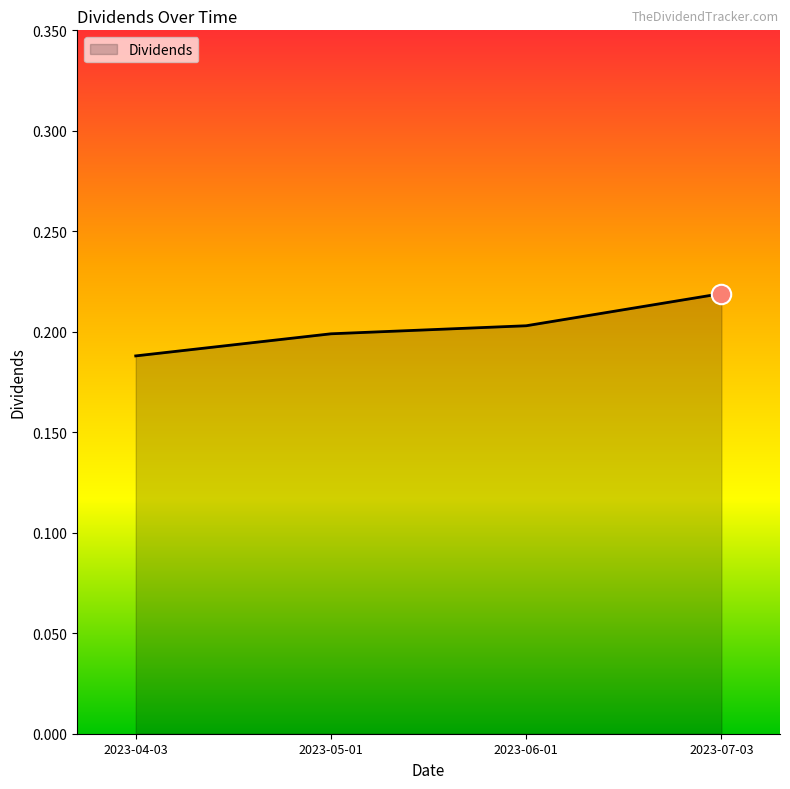

True or false: the data has more than 1 interior local peaks.

False